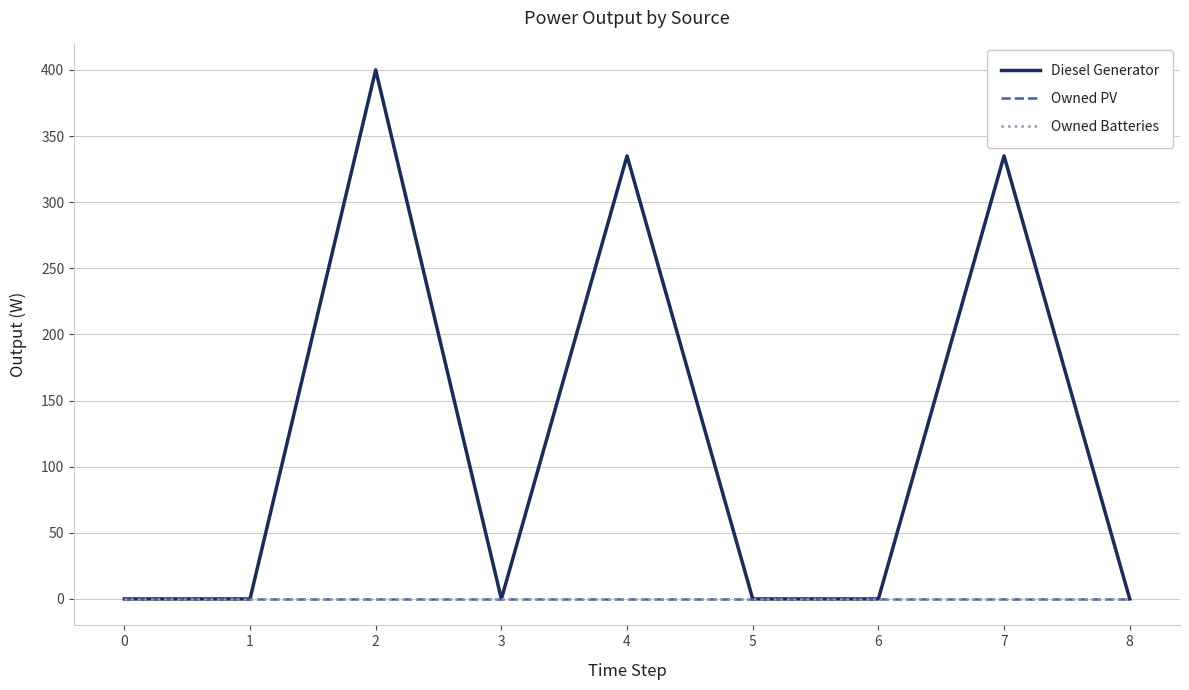

What is the sum of the Diesel Generator values at 4 and 3?

335